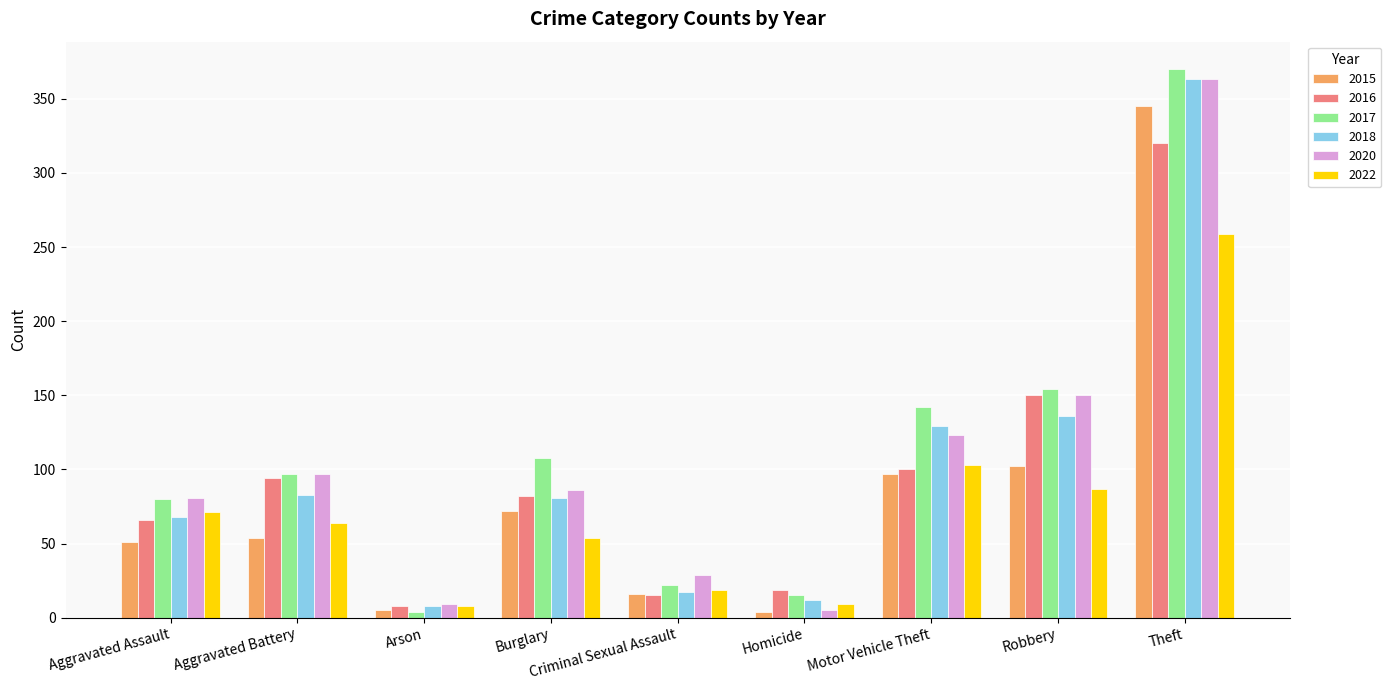

Is it true that 2016 equals 15 at Criminal Sexual Assault?

True